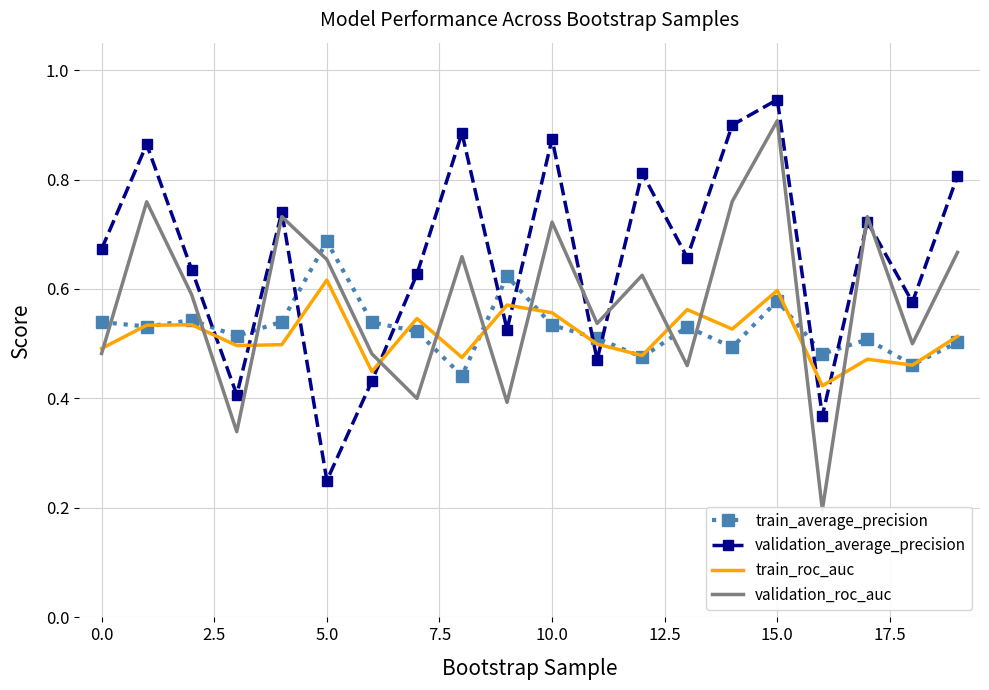

What is the value of the validation_roc_auc point at the 14th from the left?

0.5